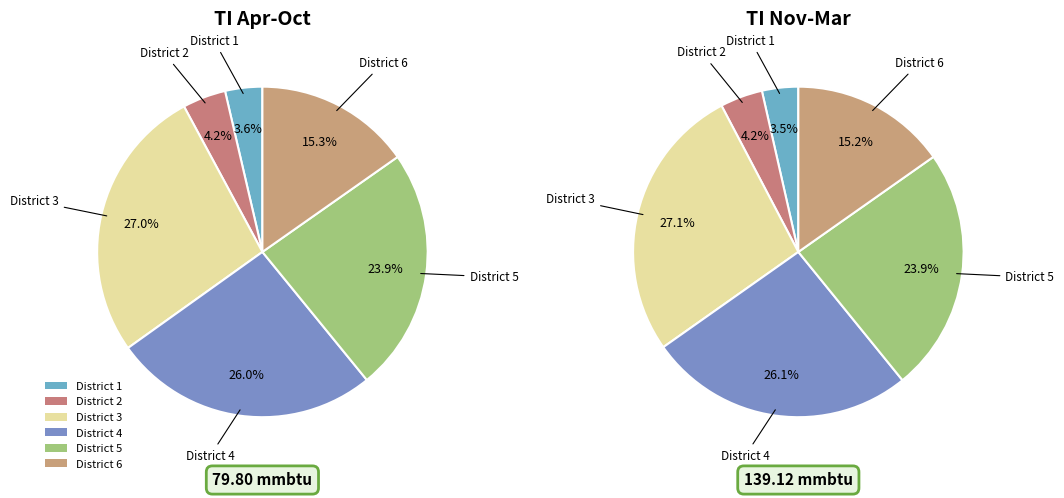

Which series changed the most between District 1 and District 3?

TI Nov-Mar